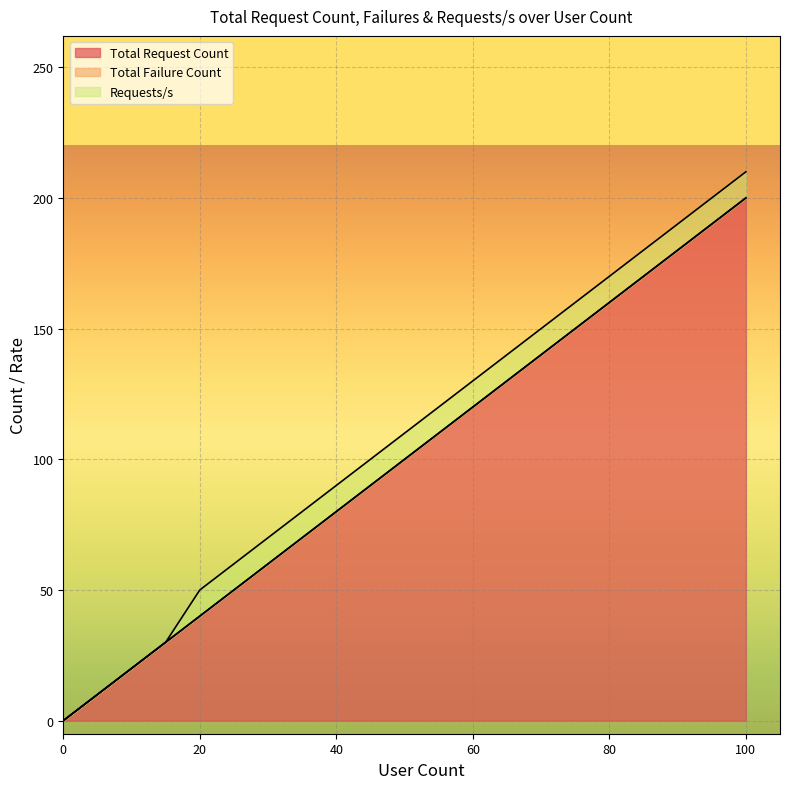

What is the maximum value for Total Request Count?

200